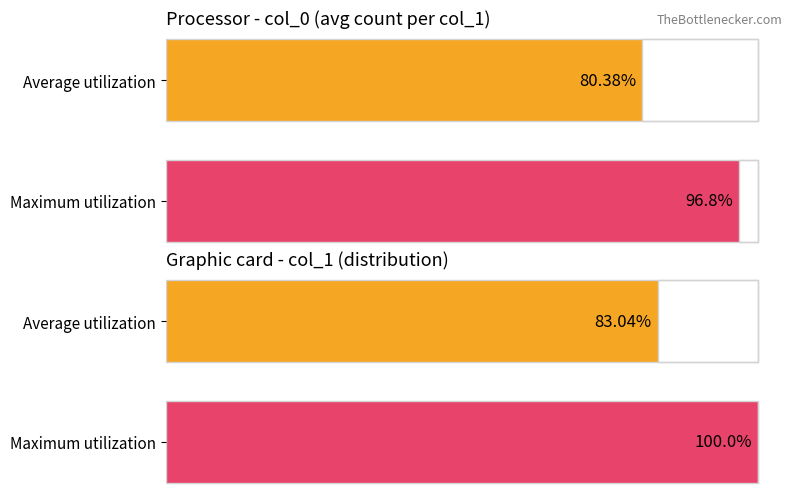

Does the chart contain stacked bars?

No